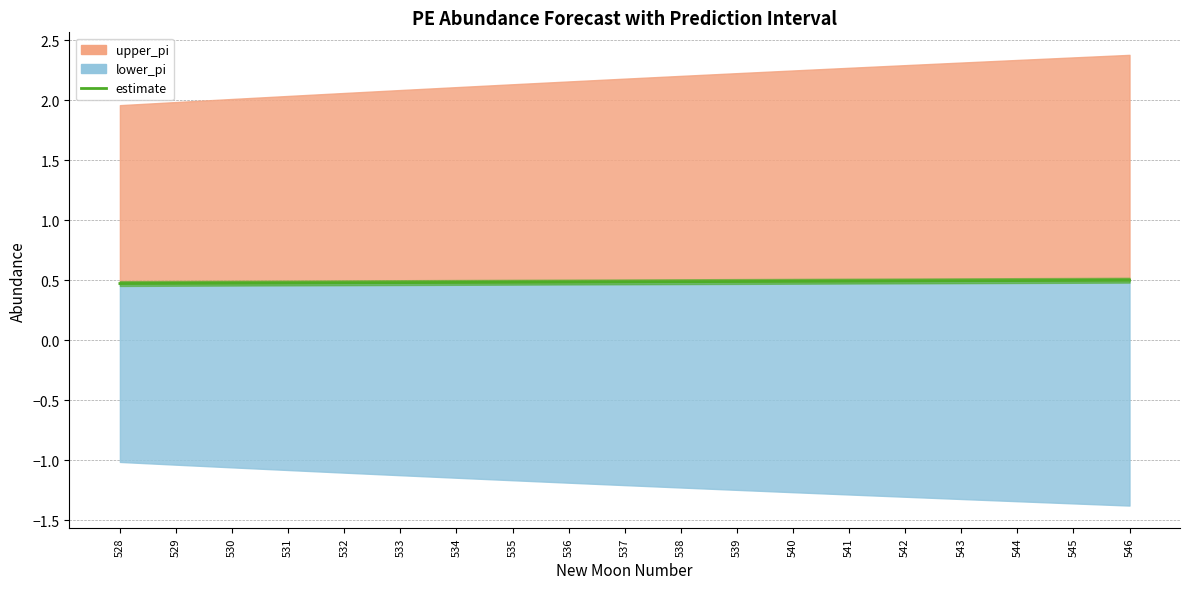

How many lines are shown in the chart?

1